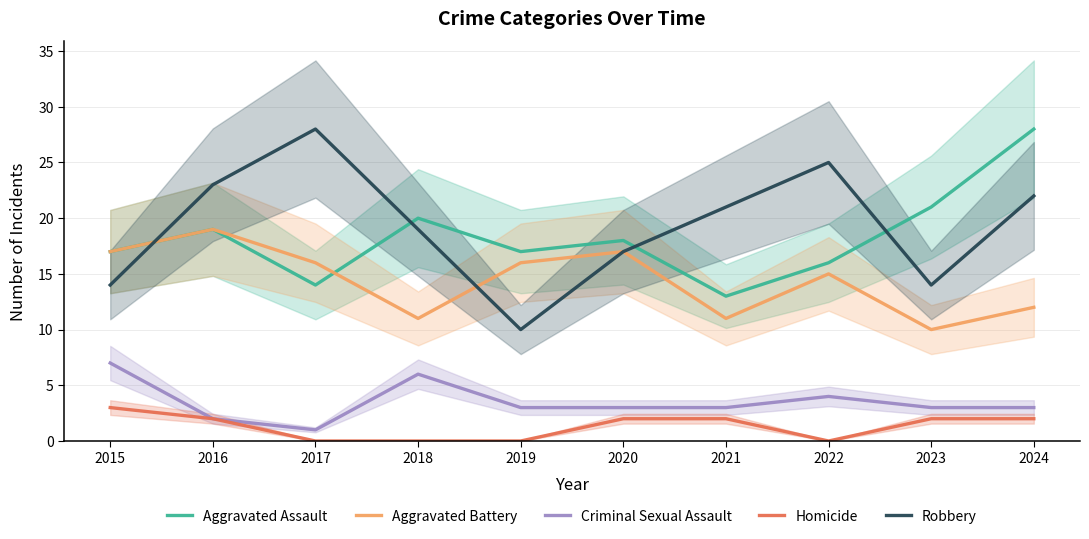

Does the chart display data point markers on the line(s)?

No